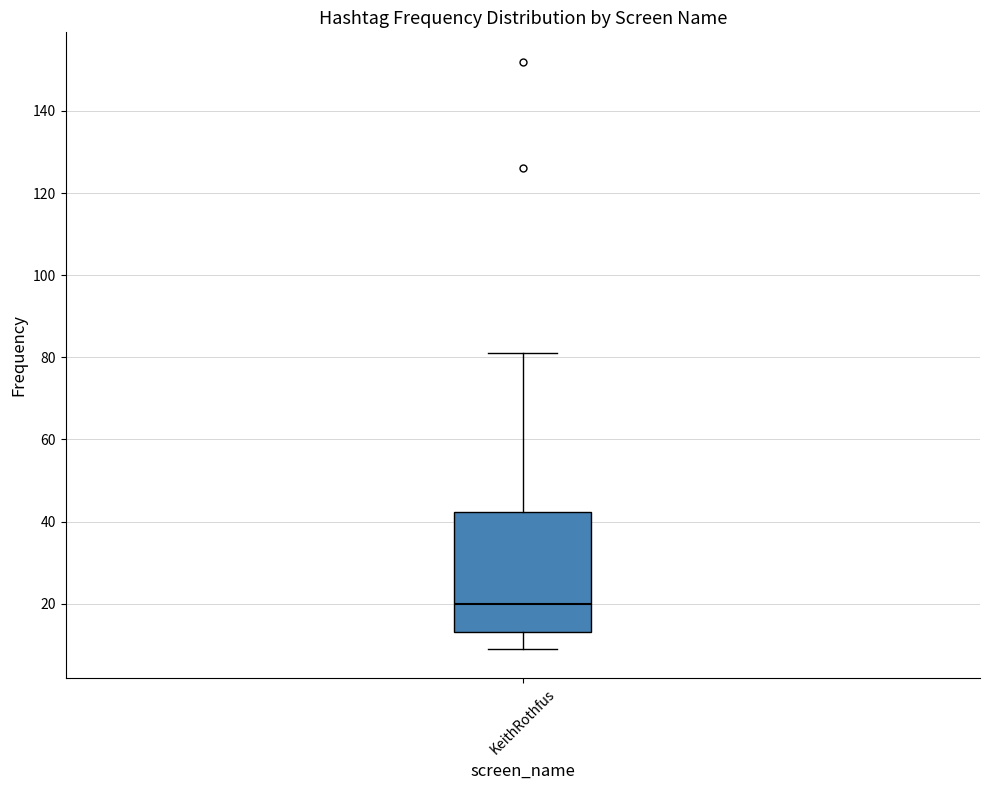

Where does the upper whisker of the box for KeithRothfus end on the y-axis? The values are not printed on the chart, so give them approximately, as read against the axis.

82